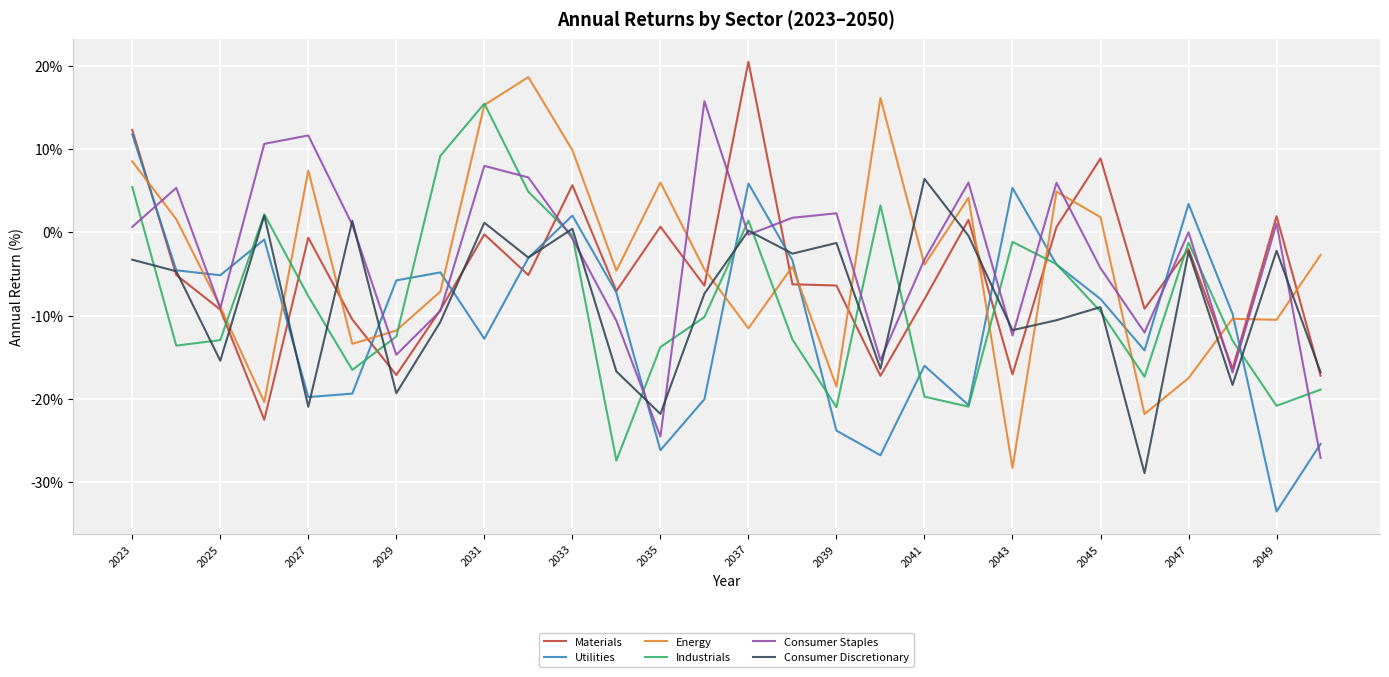

What is the minimum value shown in the chart?

-33.5